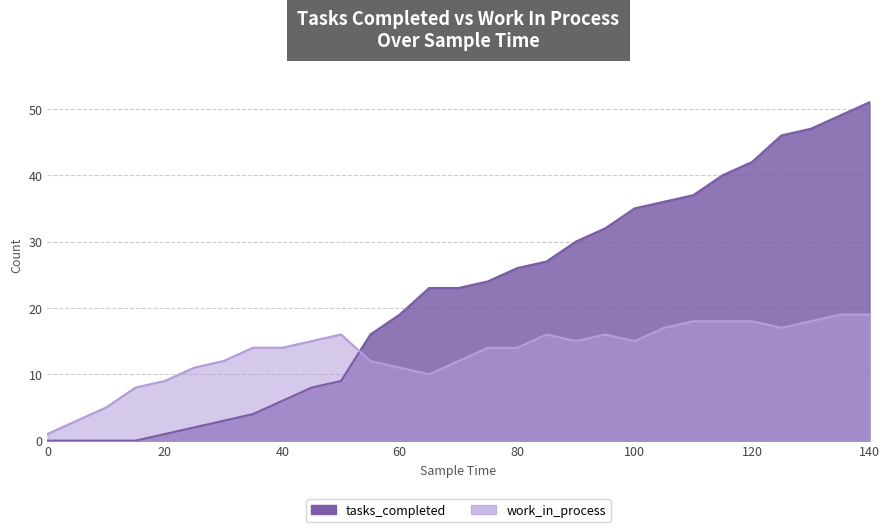

Count the number of categories in the chart.

29